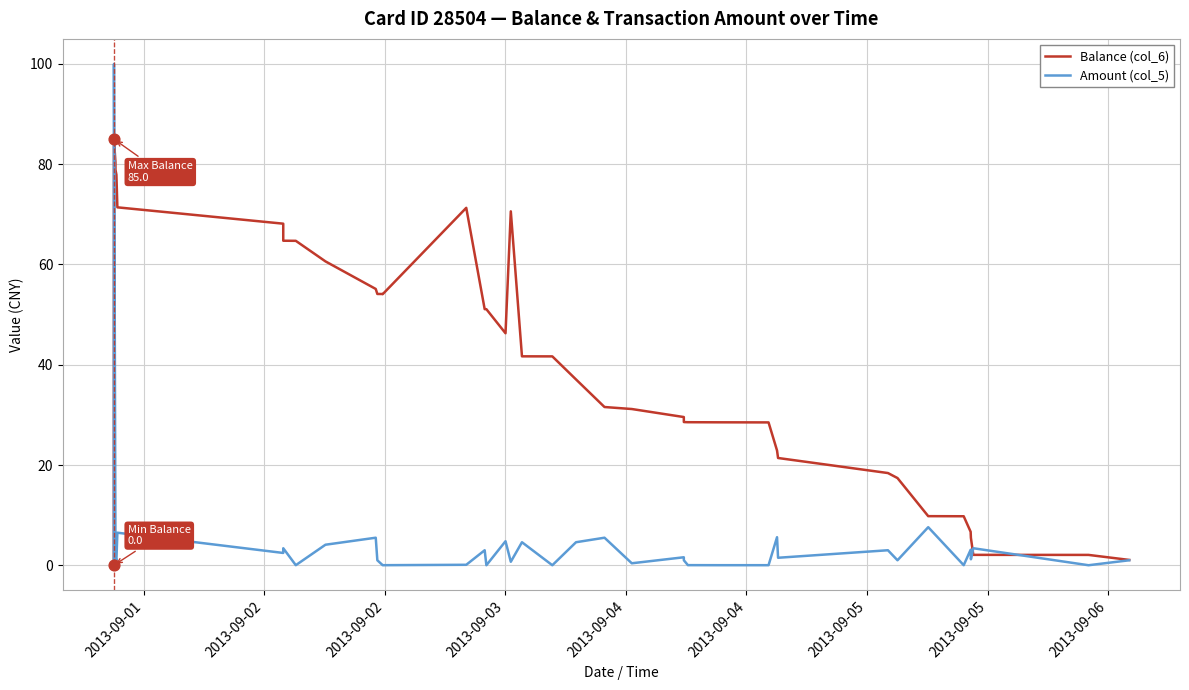

Which series has the largest total across all categories?

Balance (col_6)